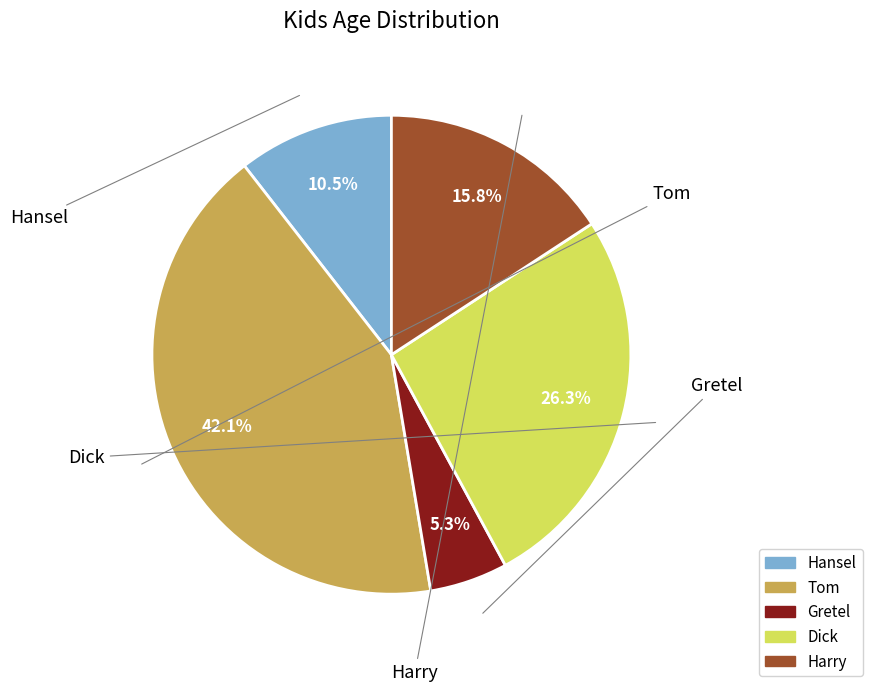

Approximately how many times larger is the value at Gretel compared to Hansel?

0.5